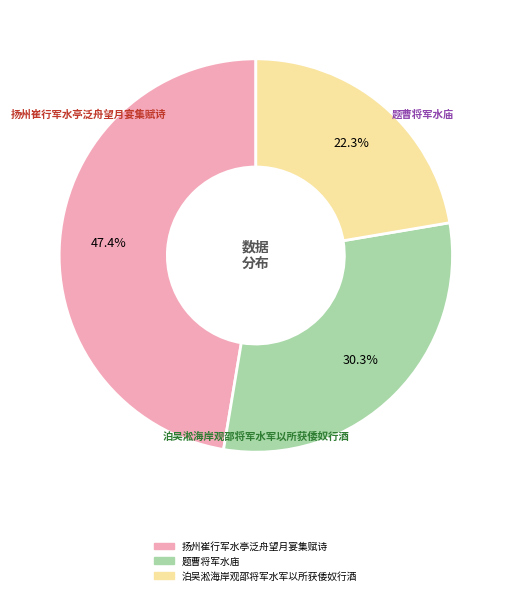

Is it true that 扬州崔行军水亭泛舟望月宴集赋诗 is 41% of the pie?

False